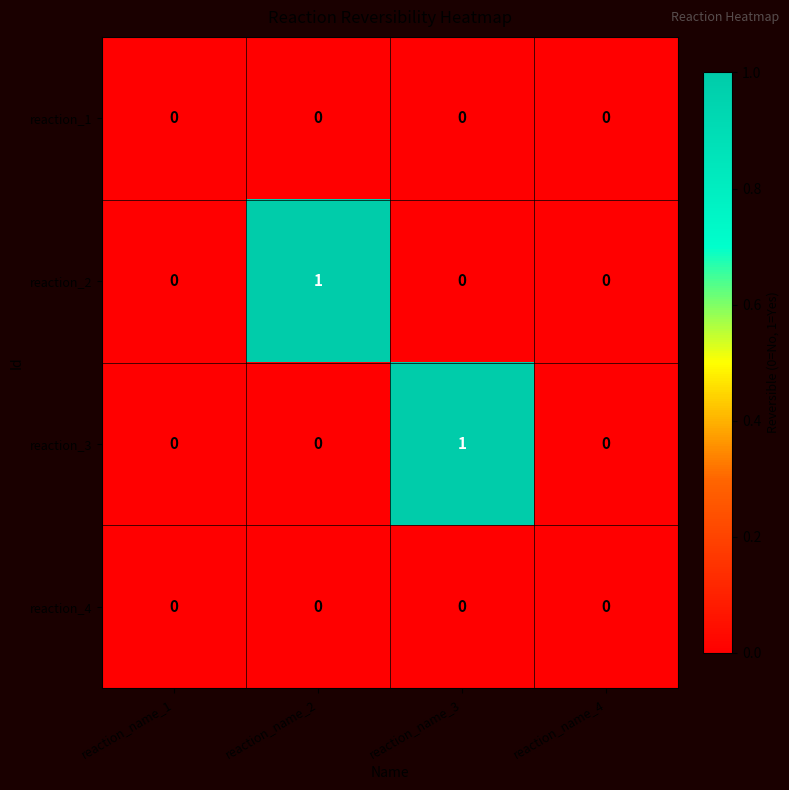

Is the value of reaction_2 at reaction_name_2 greater than the value of reaction_4 at reaction_name_4?

Yes